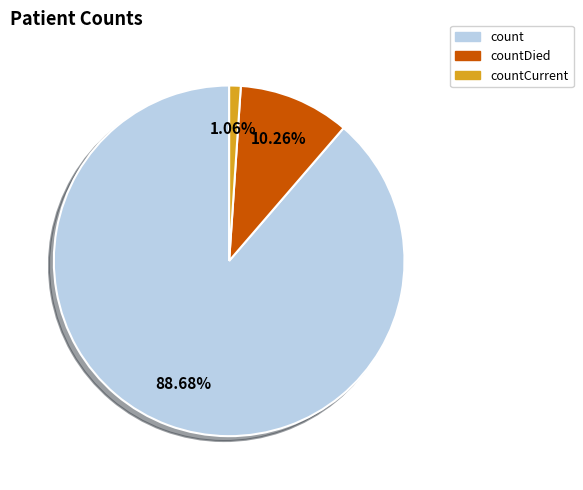

Count the number of slices in the pie.

3